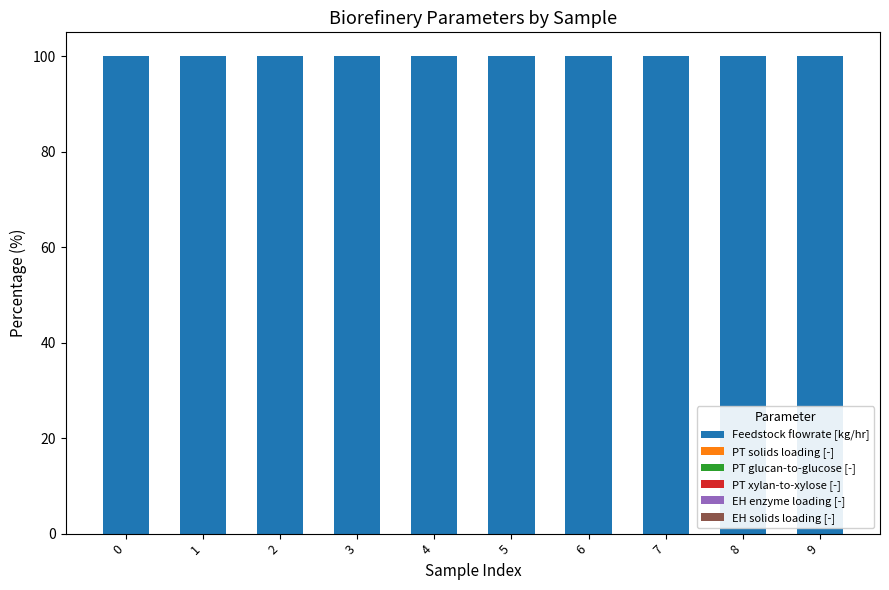

The value of Feedstock flowrate [kg/hr] at 8 is 100.0. True or false?

True